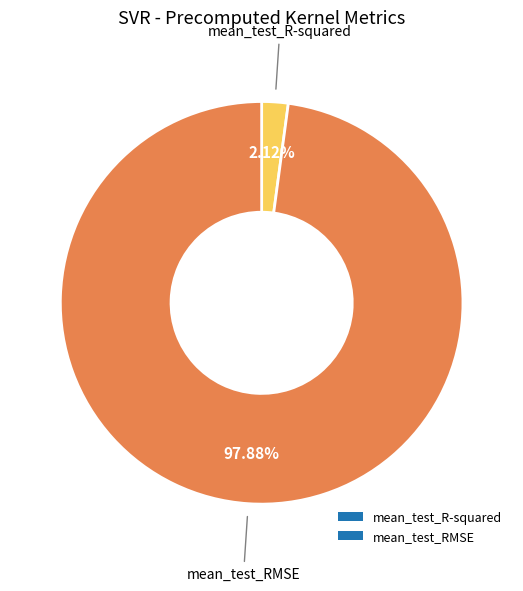

Rank the categories by value from highest to lowest.

mean_test_RMSE, mean_test_R-squared